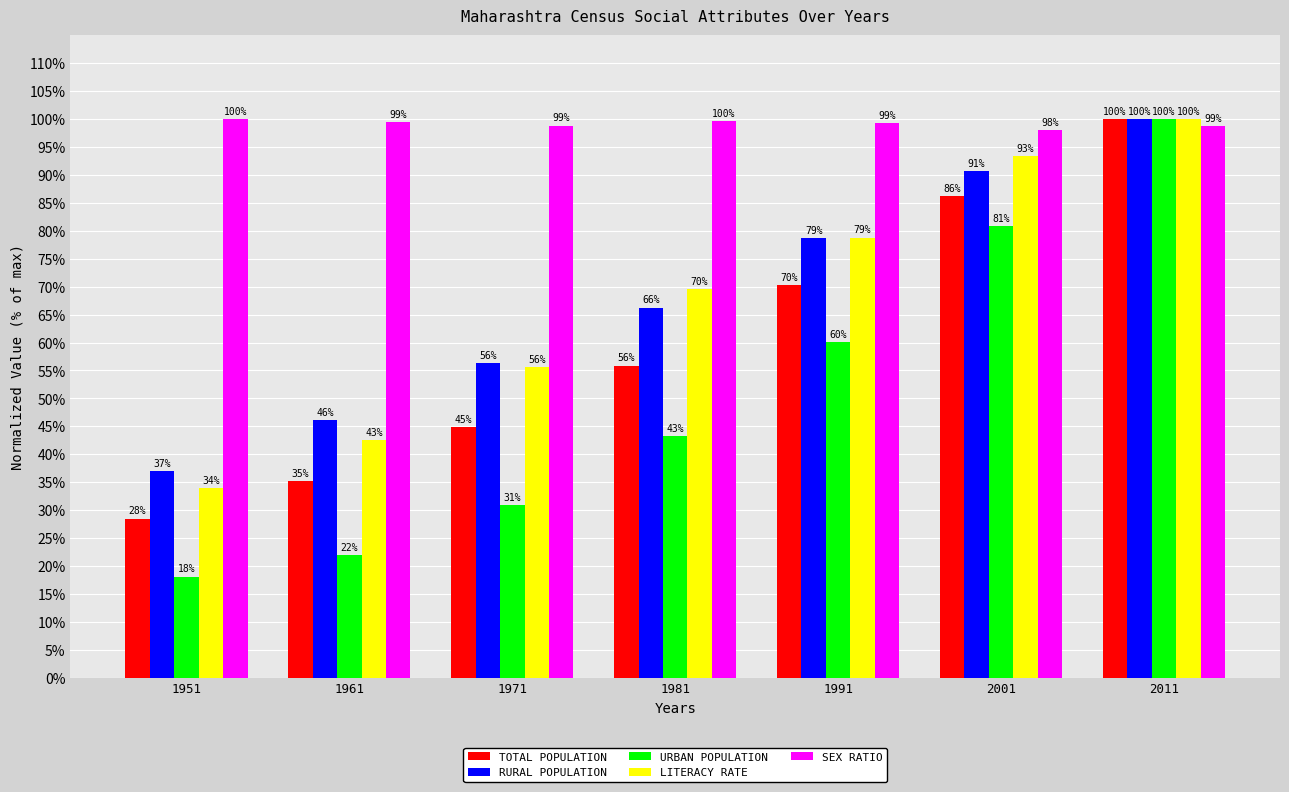

How many bars are there in each group?

5